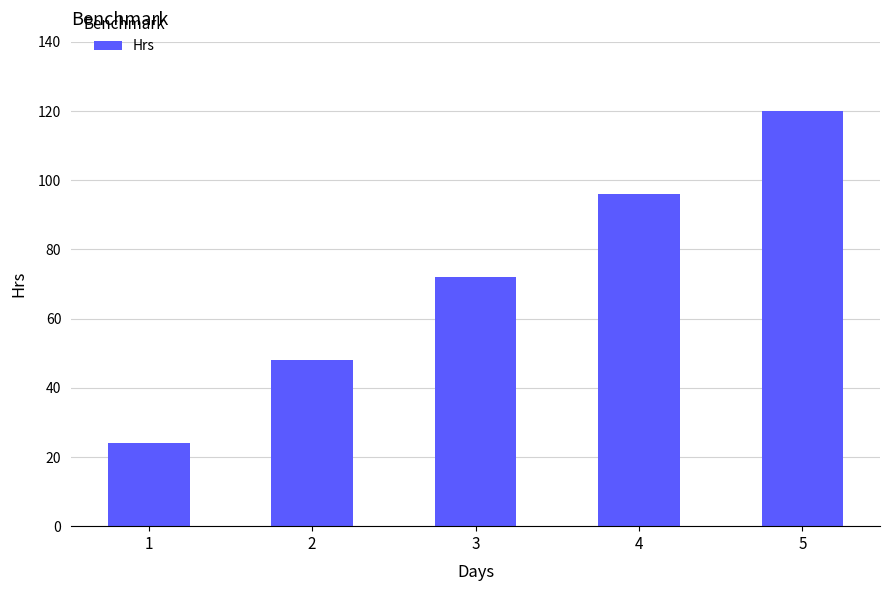

Reading right to left, extract all data points from this chart.

5=120	4=96	3=72	2=48	1=24